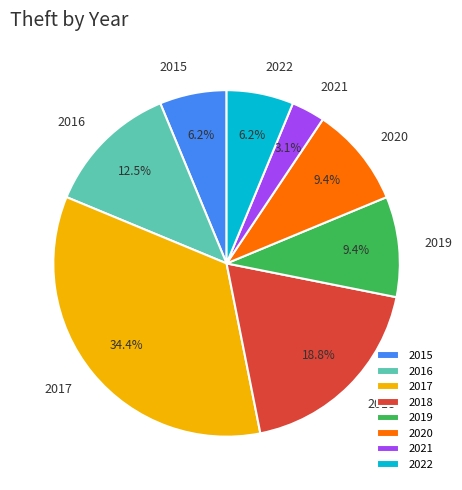

What percentage is NOT represented by 2020?

90.6%